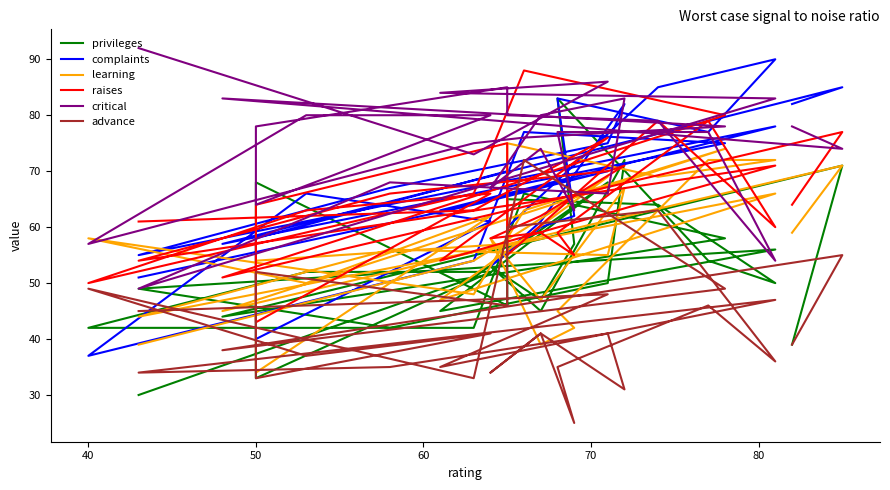

Where is the first local minimum for privileges?

60